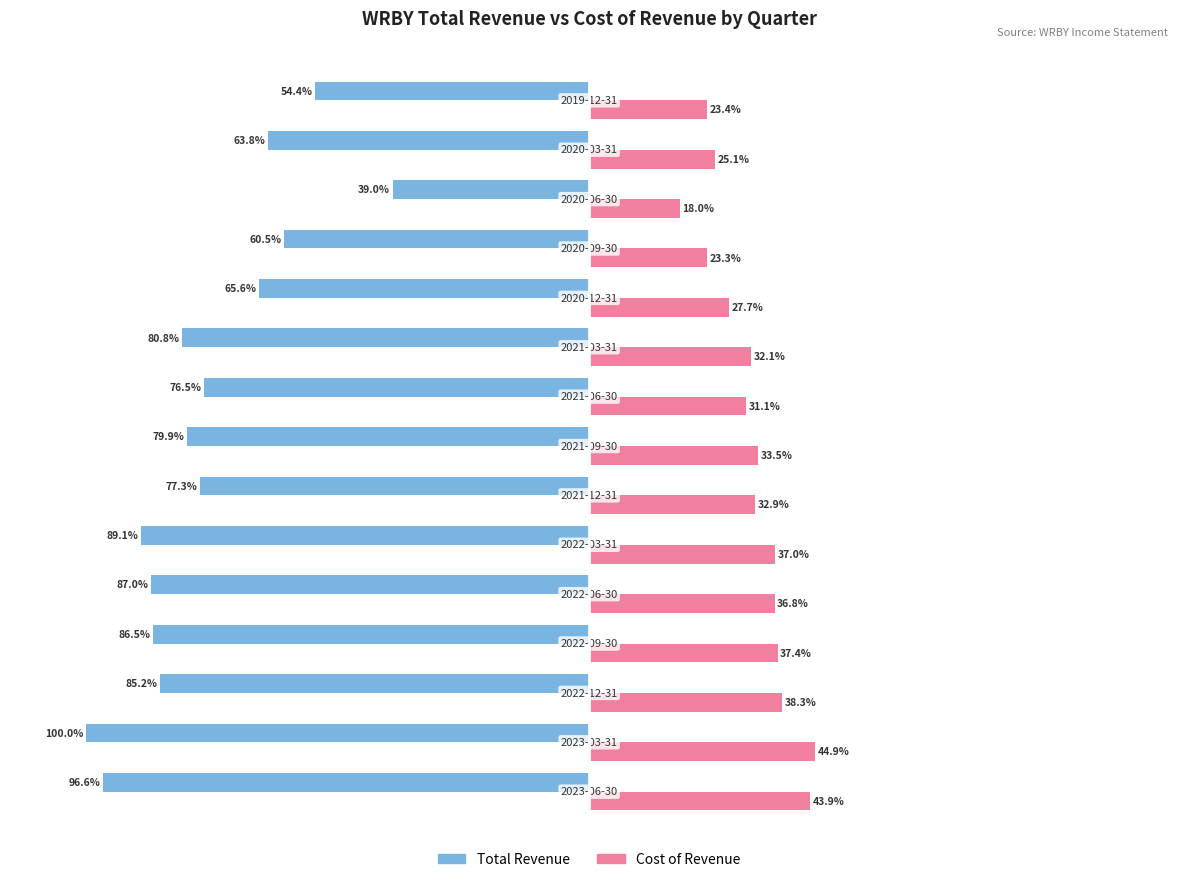

Which series has the largest total across all categories?

Cost of Revenue